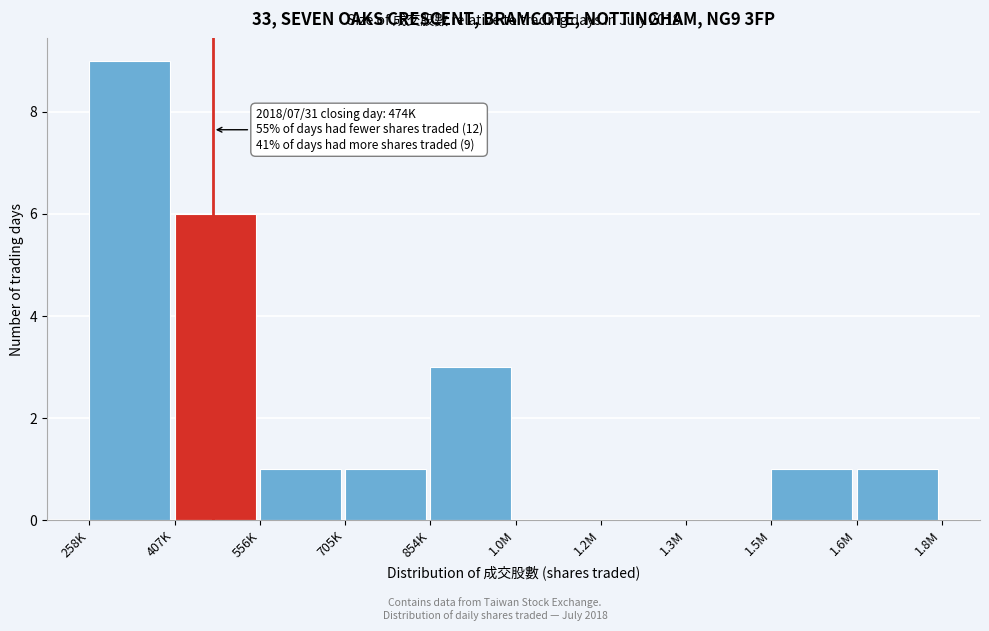

Reading left to right, what are all the values shown in this chart?

258K=9	407K=6	556K=1	705K=1	854K=3	1.0M=0	1.2M=0	1.3M=0	1.5M=1	1.6M=1